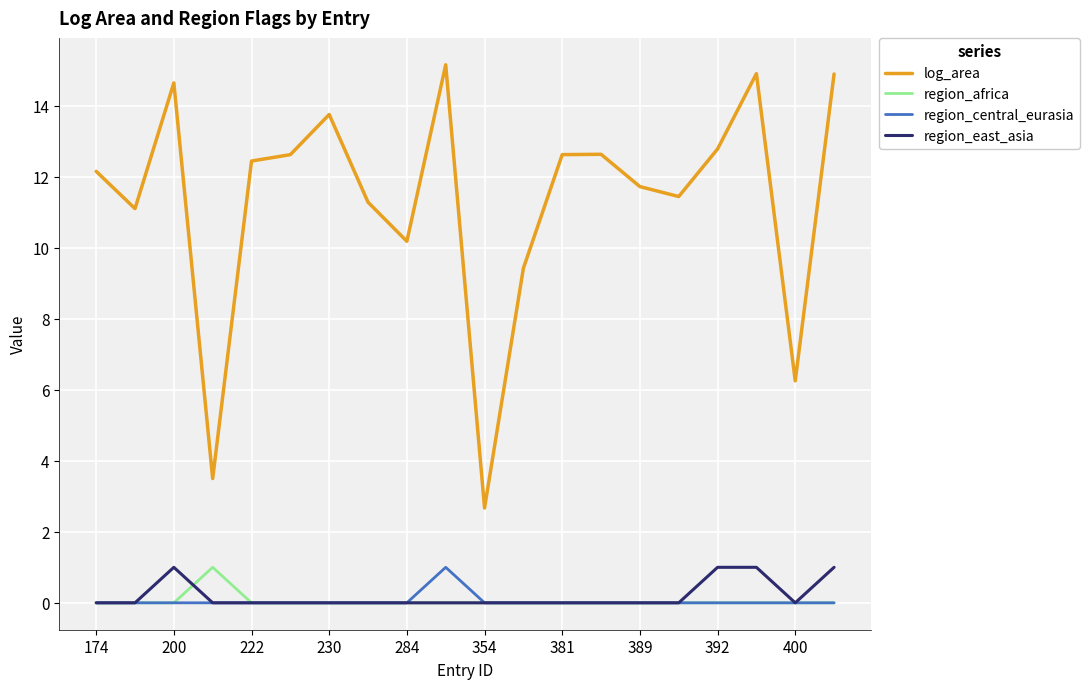

True or false: log_area and region_central_eurasia cross at least once.

False